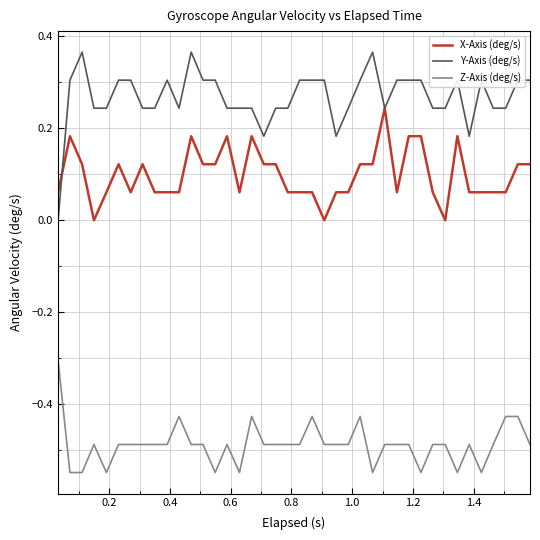

What is the average value of the Y-Axis (deg/s) series?

0.3